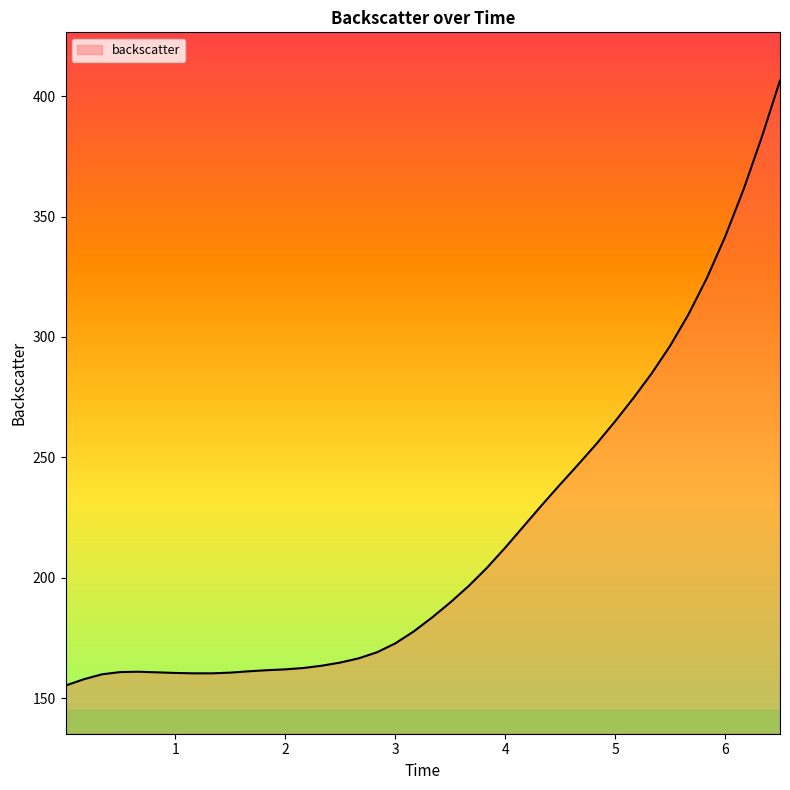

What is the difference between the maximum and minimum values?

251.3